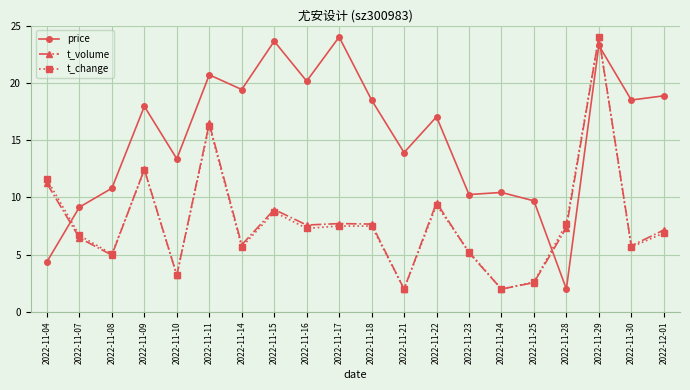

What position from the left is 2022-11-23?

14